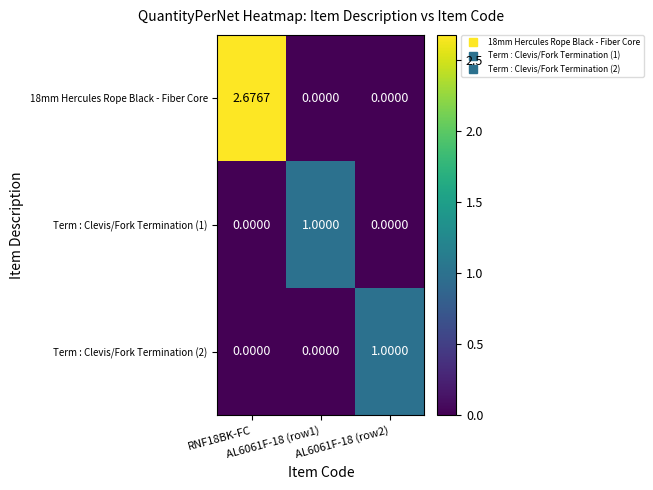

At how many categories does at least one series exceed 1?

1